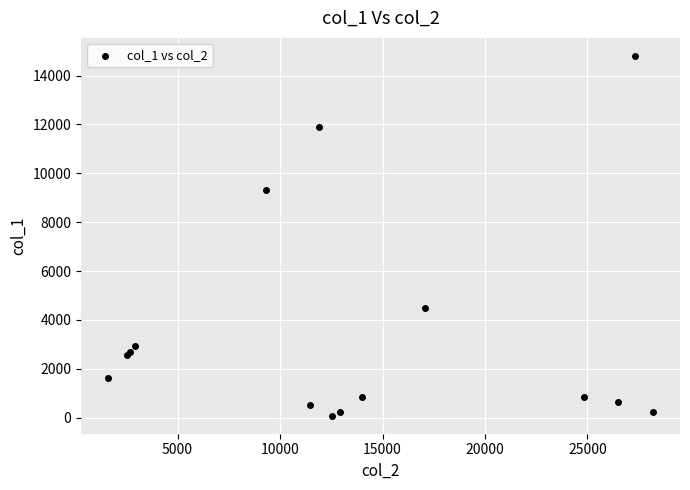

What Y value in the scatter plot is closest to 7441?

9334